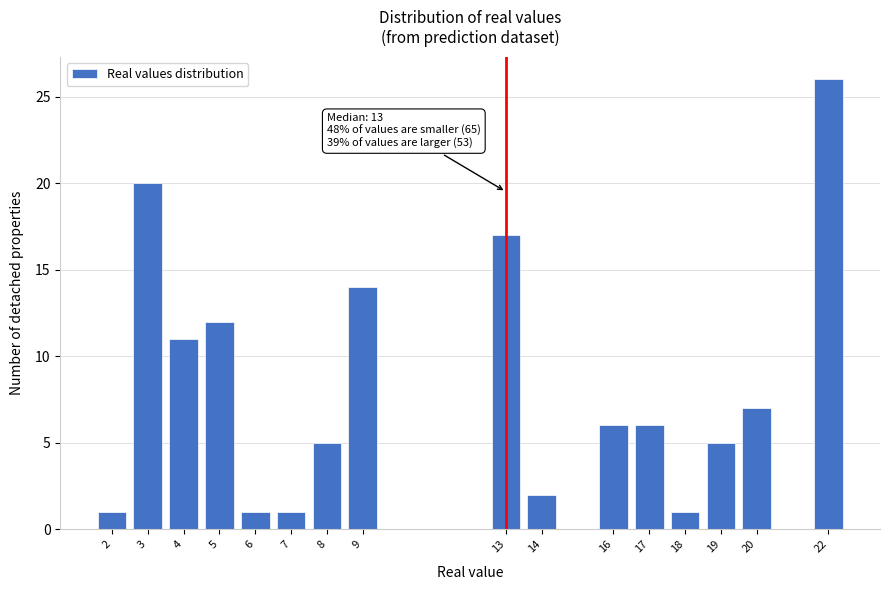

Reading left to right, what are all the values shown in this chart?

1	20	11	12	1	1	5	14	17	2	6	6	1	5	7	26